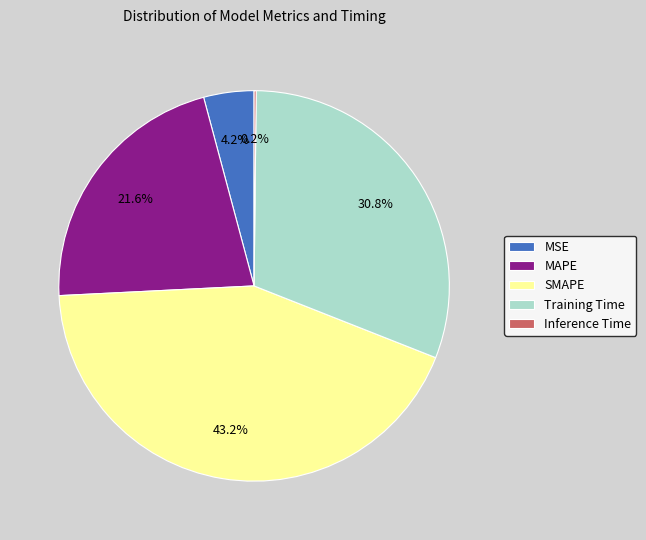

Is Training Time the majority of the pie?

No